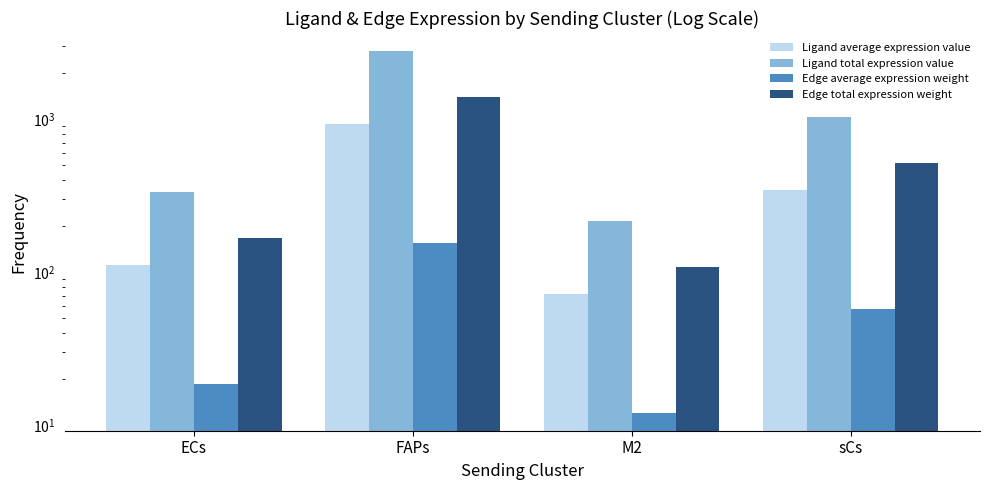

Does the chart contain stacked bars?

No